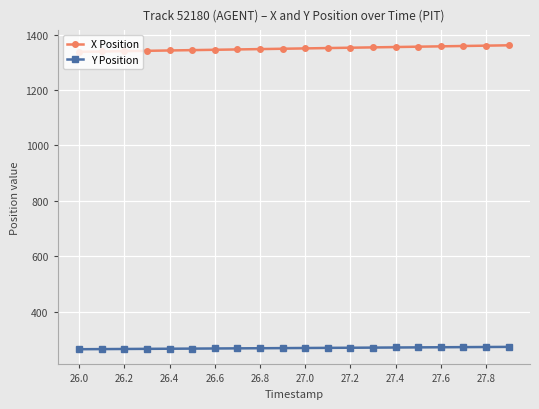

Which series has the largest total across all categories?

X Position